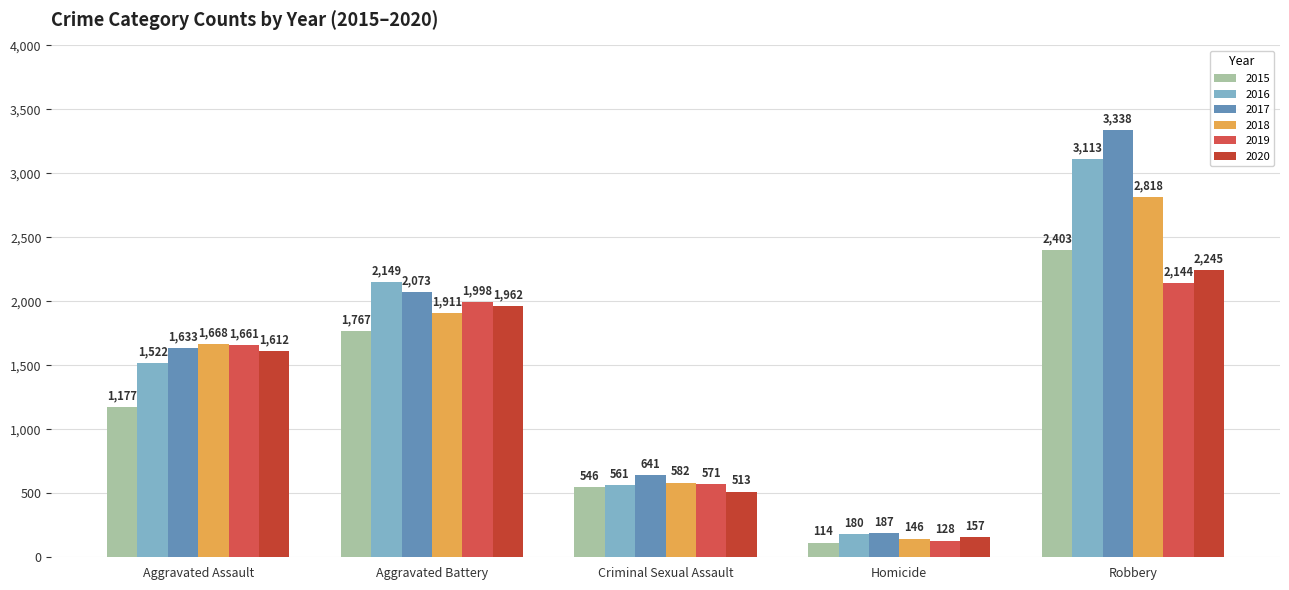

Rank the series by their maximum value, from lowest to highest.

2019, 2020, 2015, 2018, 2016, 2017